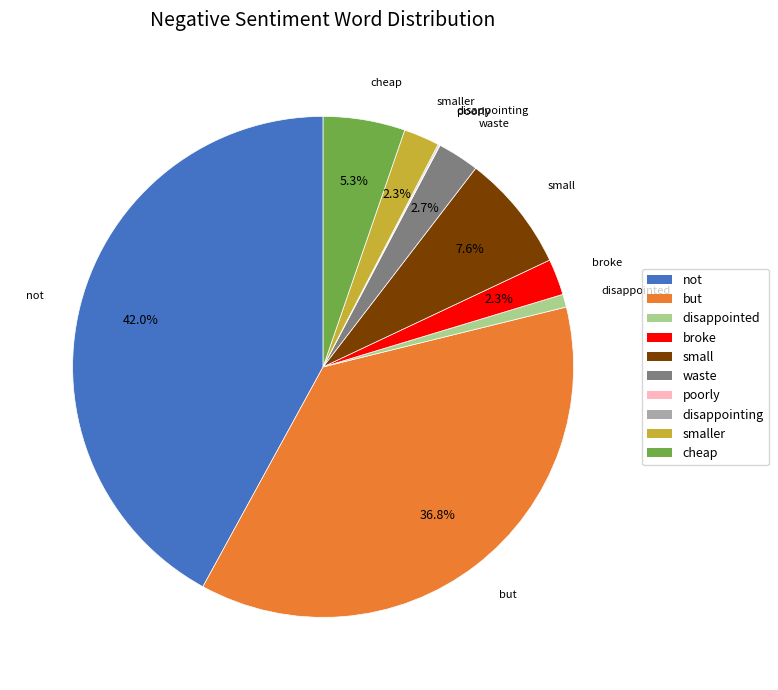

To the nearest percent, what percentage of the pie is but?

37%